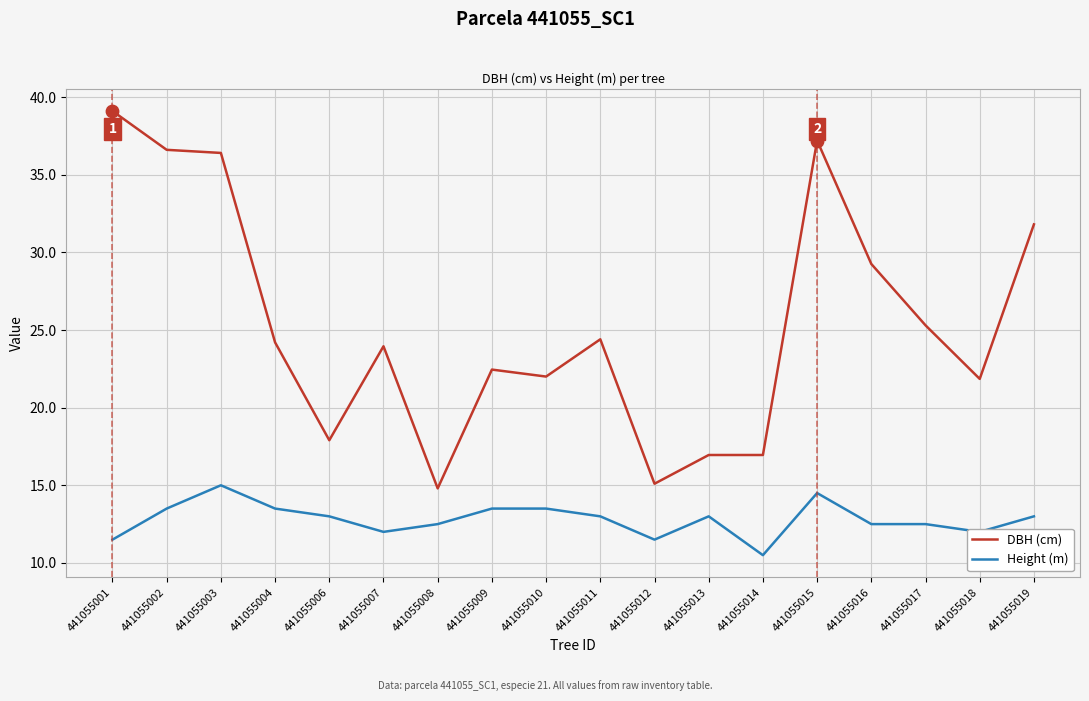

Is the value of Height (m) at 441055018 greater than the value of DBH (cm) at 441055016?

No